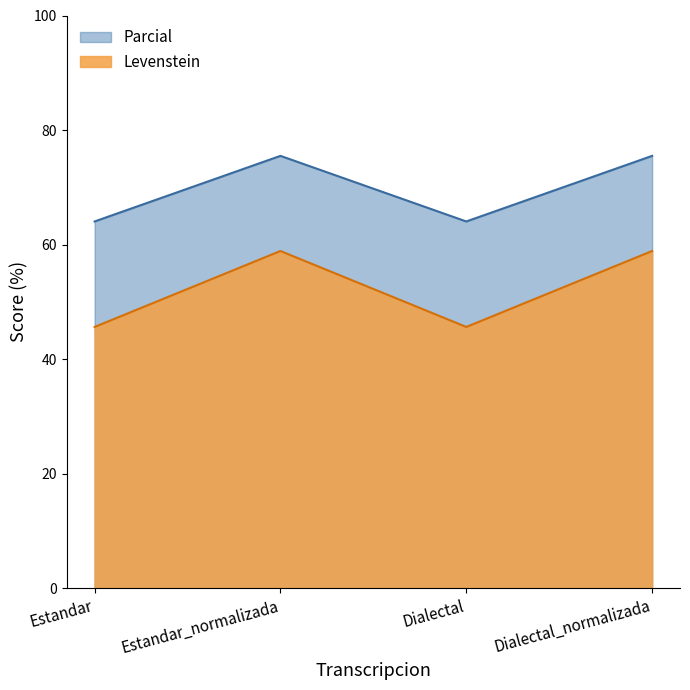

Between Dialectal and Estandar, which is larger?

Dialectal